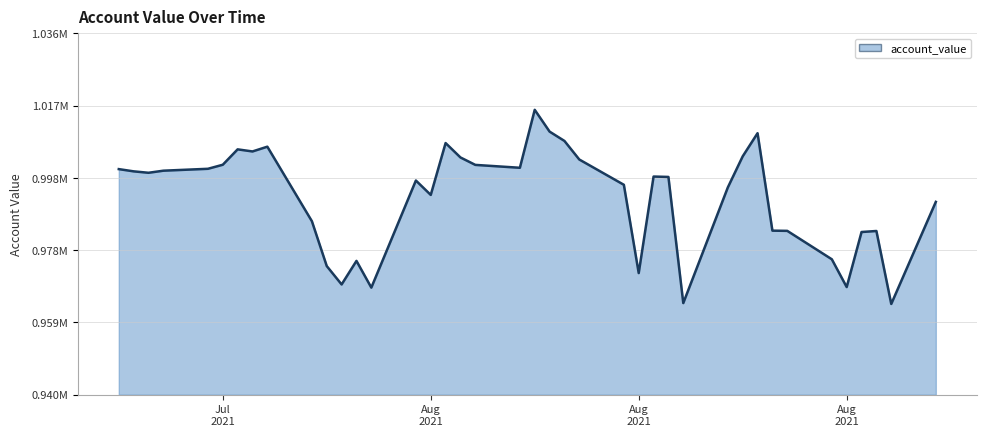

Does the chart have visible grid lines?

Yes